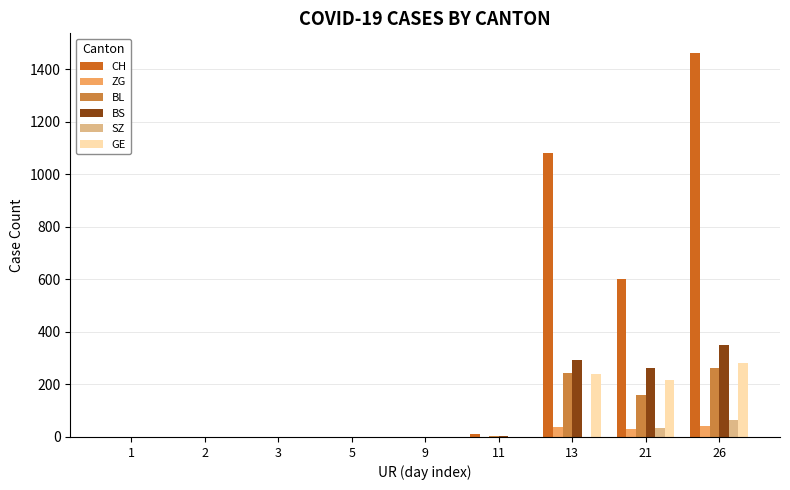

What is the difference between the GE values at 2 and 13?

241